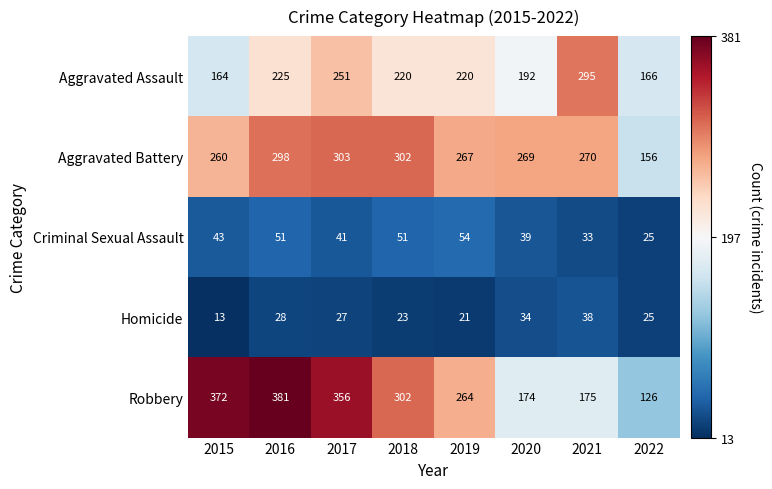

At which category is the sum across all series the highest?

2016